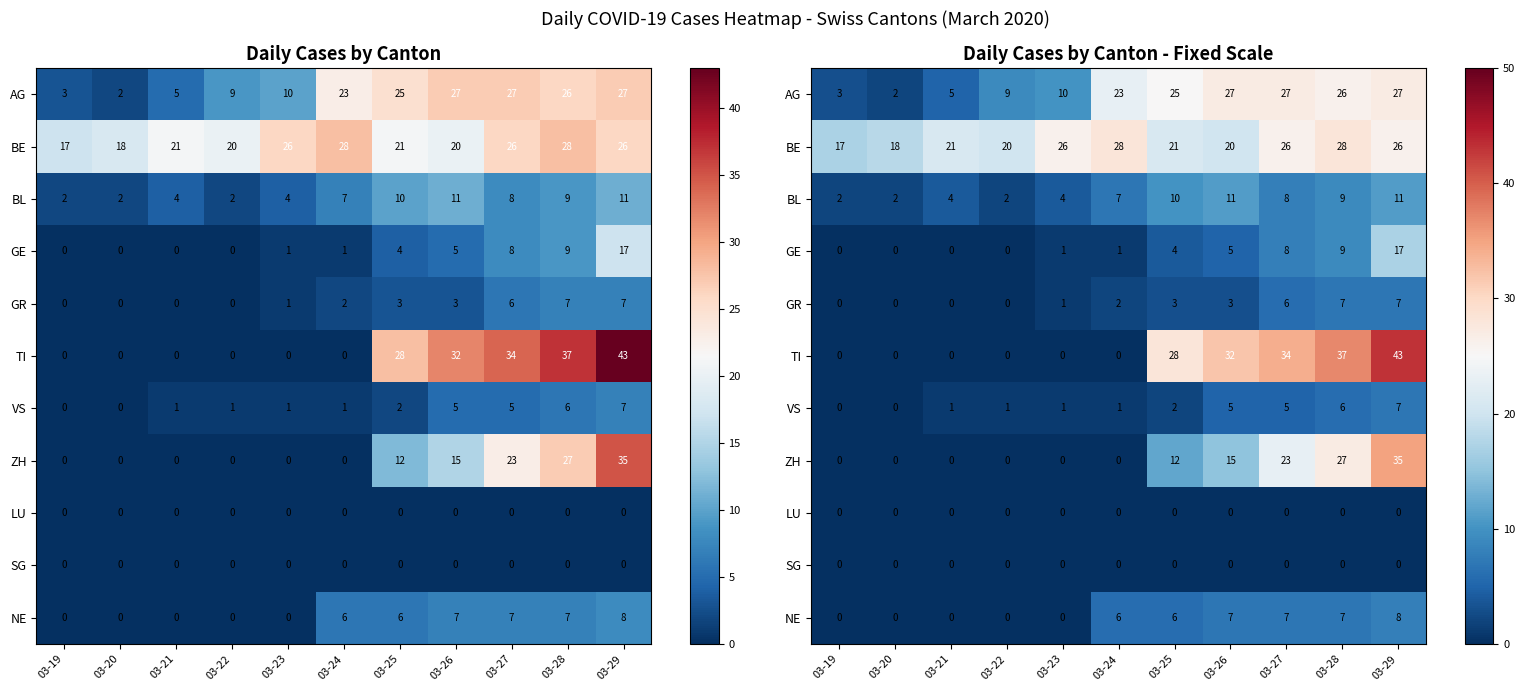

How many categories are shown in the chart?

11